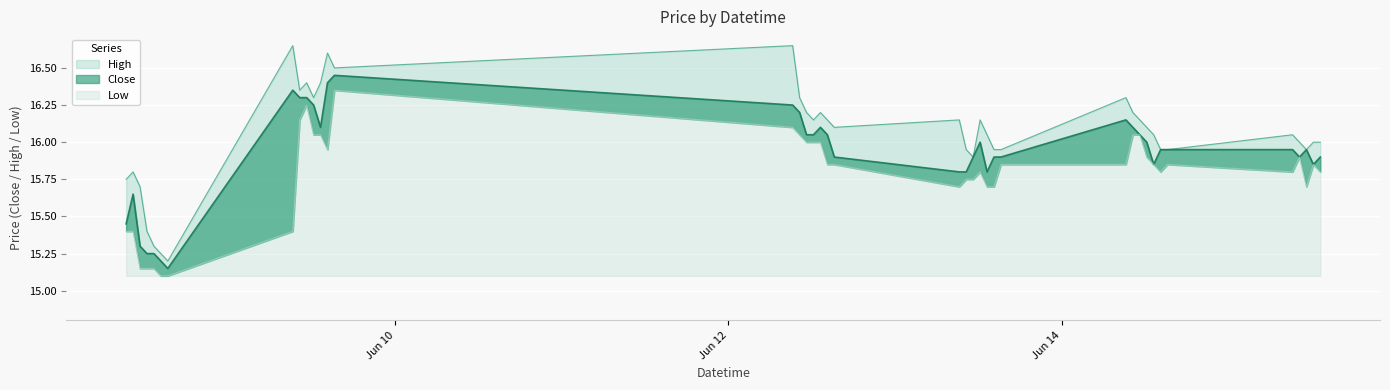

Count the number of data series in this chart.

3